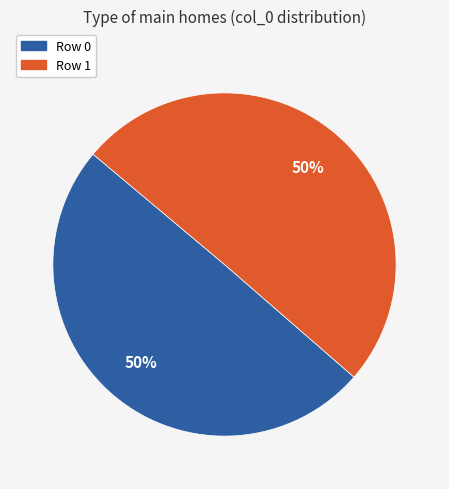

To the nearest percent, what is the combined percentage of Row 1 and Row 0?

100%